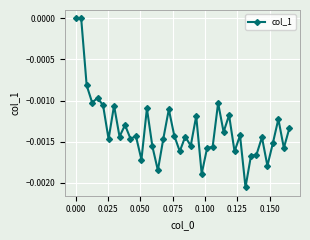

Does the chart have visible grid lines?

Yes